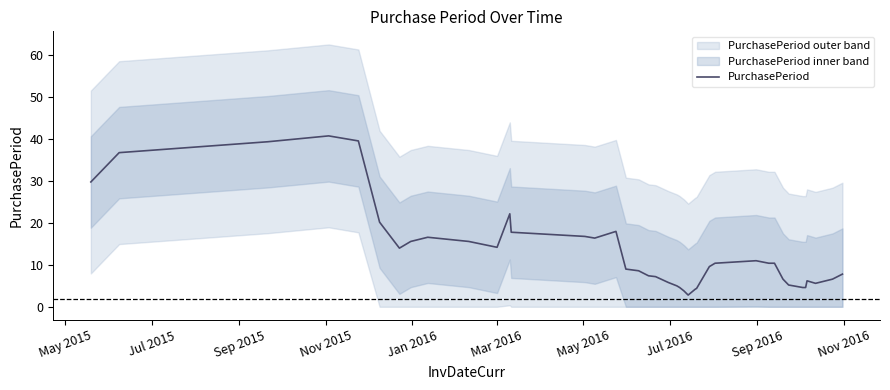

What is the maximum value for PurchasePeriod?

40.8